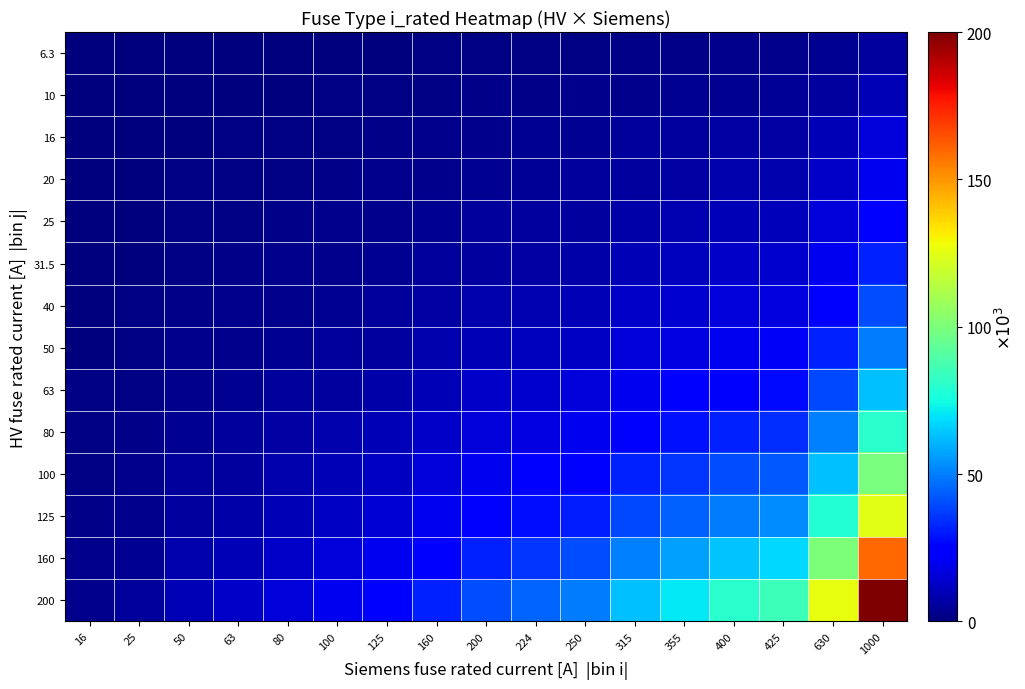

At which category does the chart reach its minimum across all series?

16